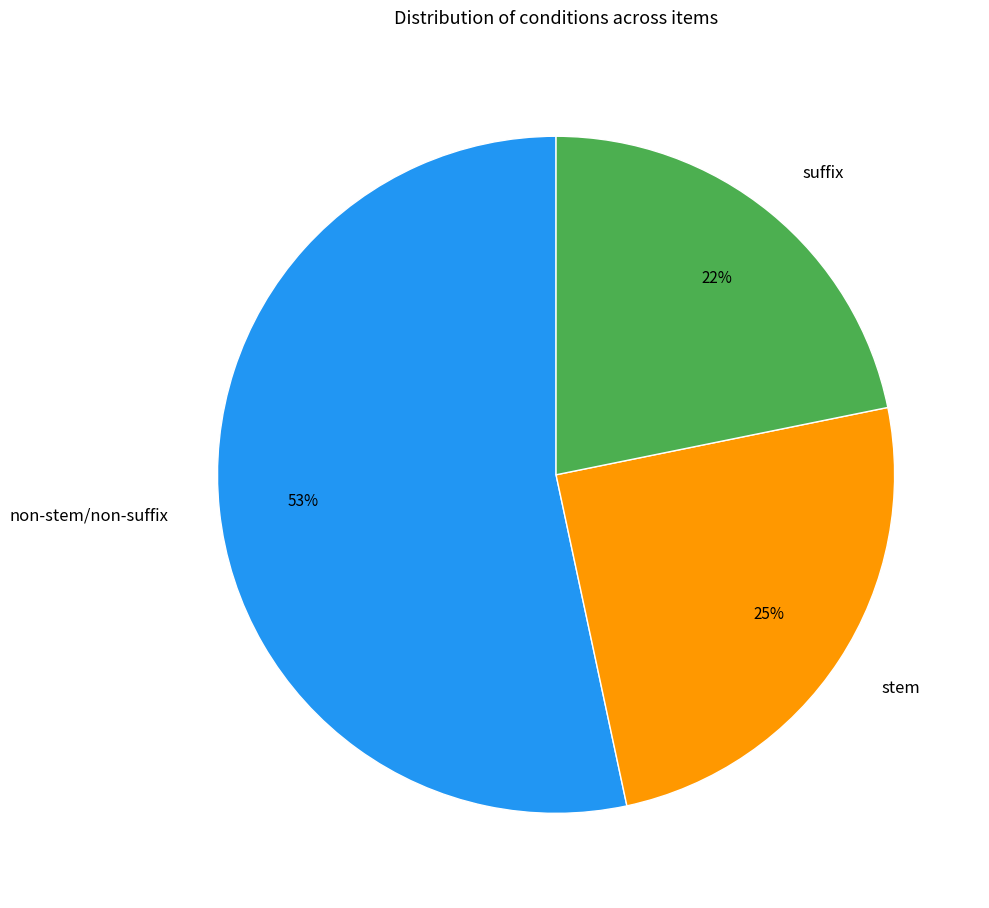

To the nearest percent, what portion does suffix represent?

22%